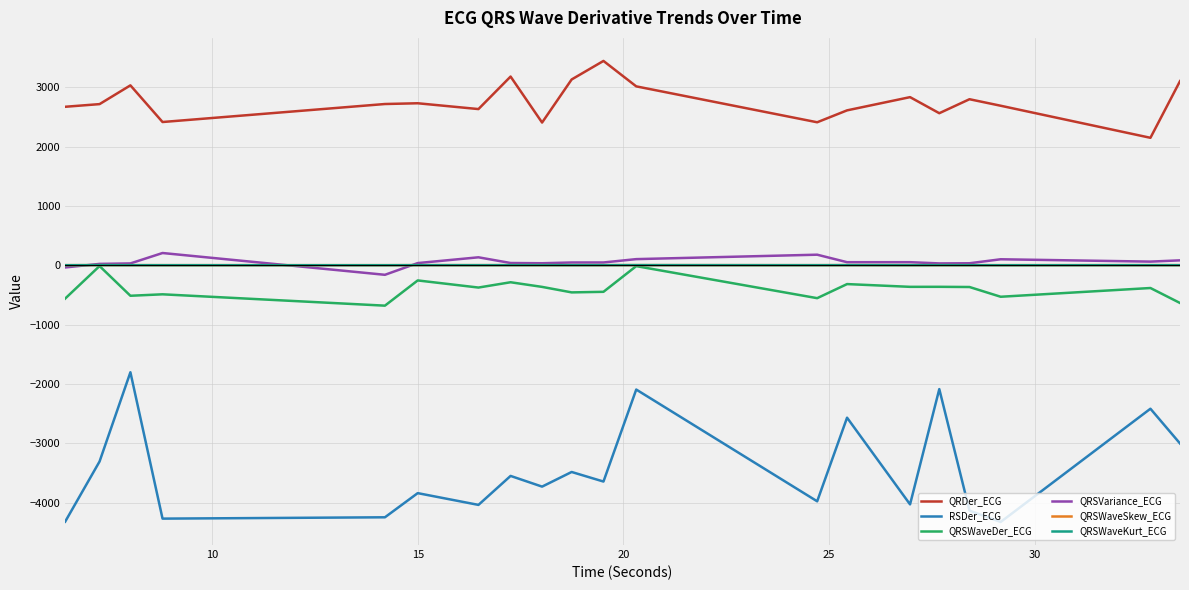

What is the minimum value for QRDer_ECG?

2148.3